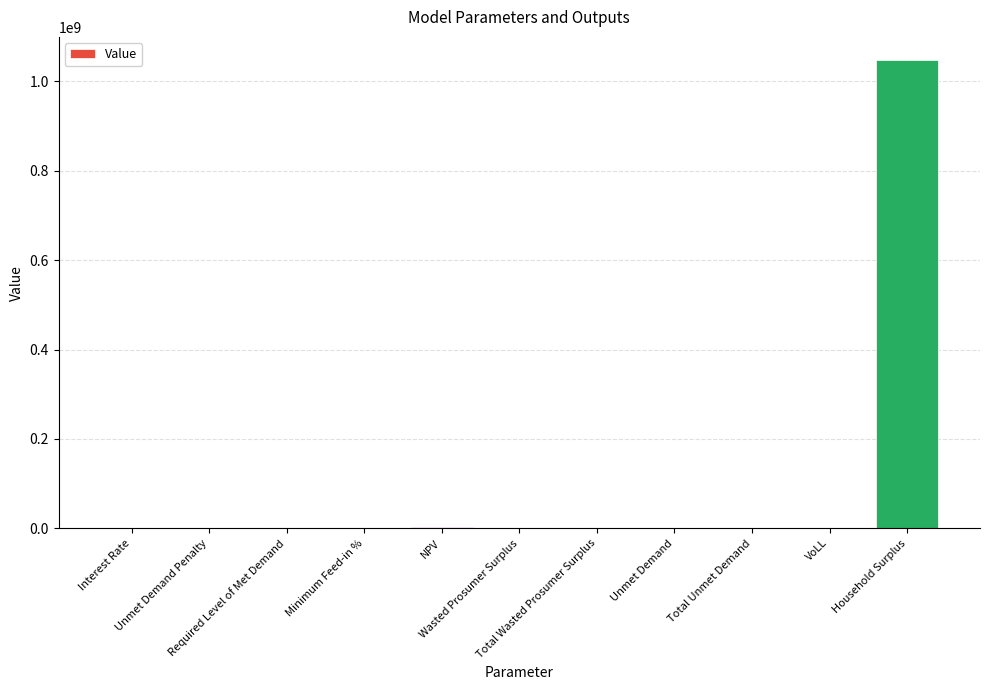

What is the change in value from Unmet Demand Penalty to VoLL?

+0.7